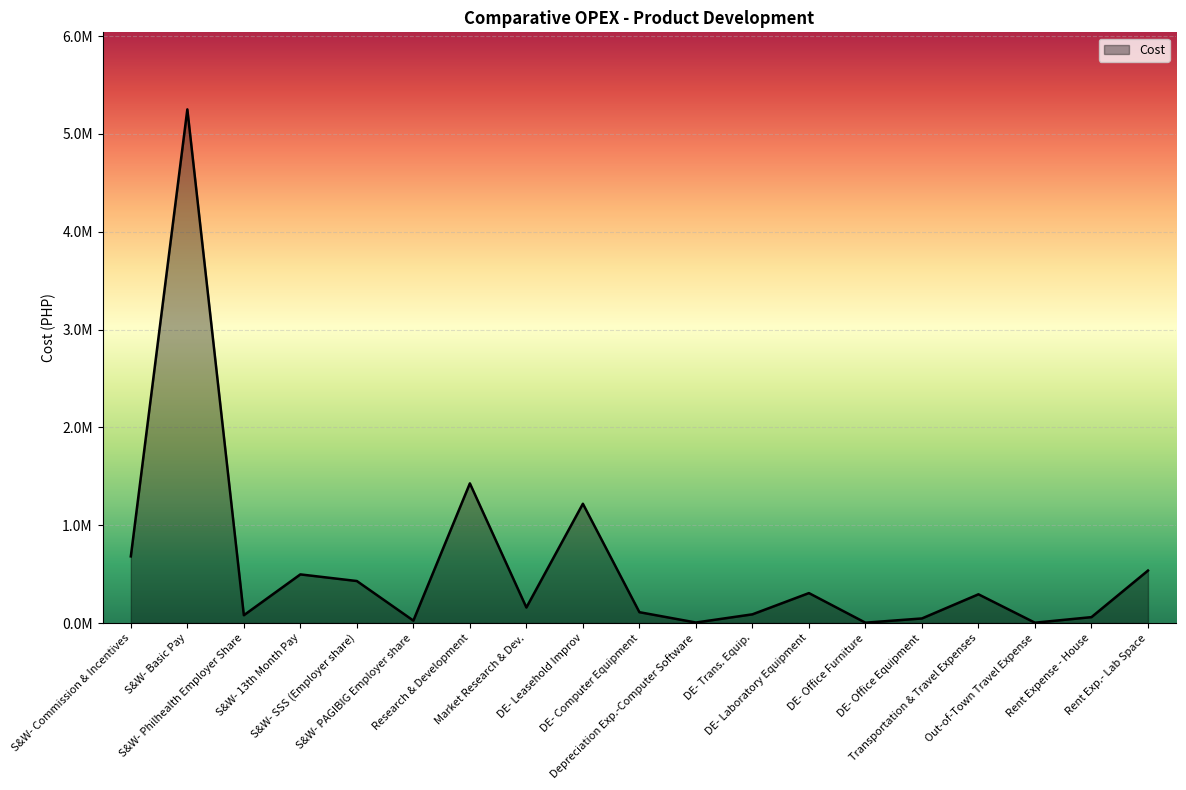

At which label does the data first exceed 158442?

S&W- Commission & Incentives